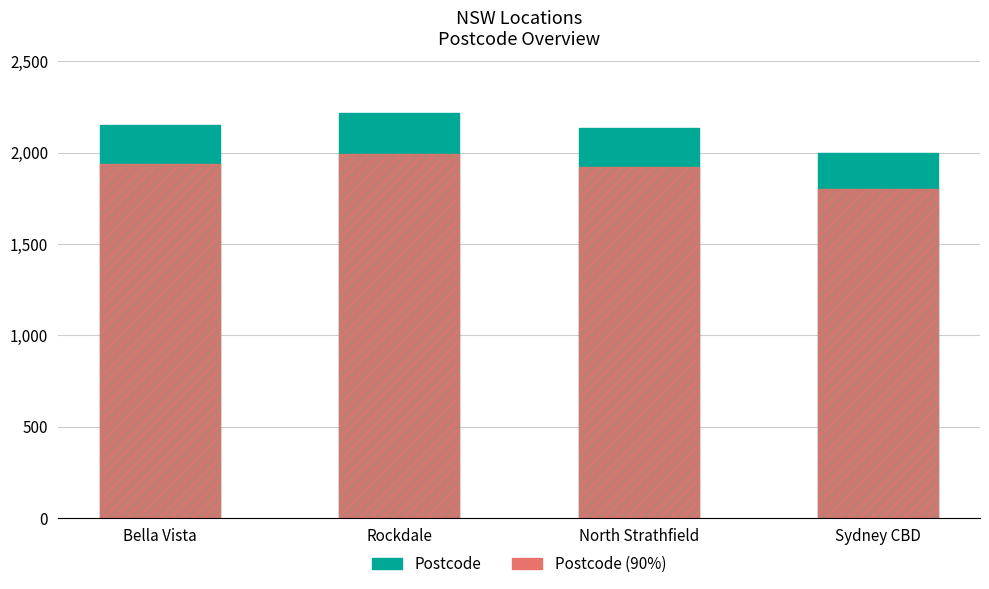

Reading right to left, what are all the values shown in this chart?

Postcode: 2000.0	2137.0	2216.0	2153.0
Postcode (approx 90%): 1800.0	1923.3	1994.4	1937.7